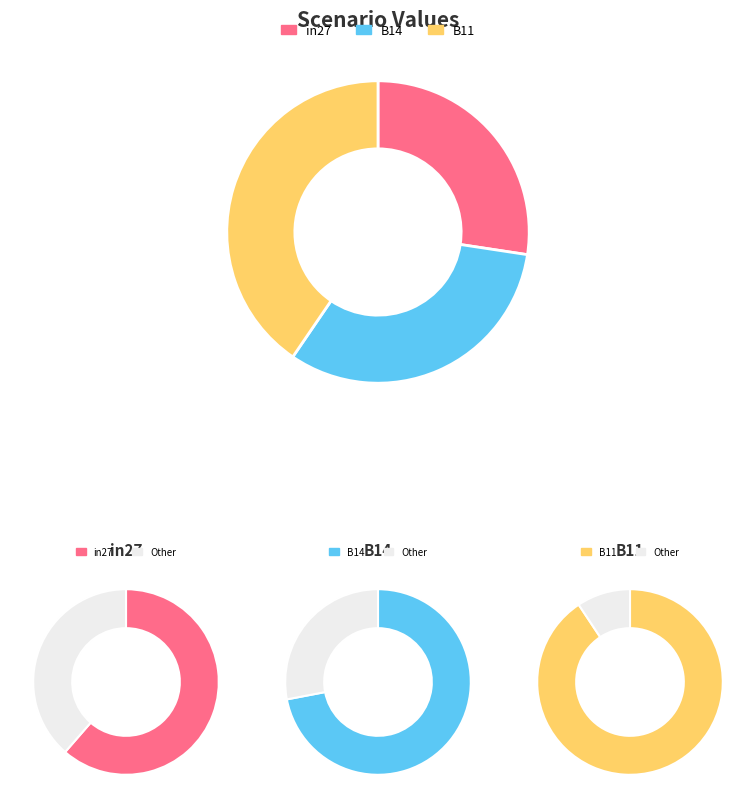

Is there a majority slice in this chart?

No